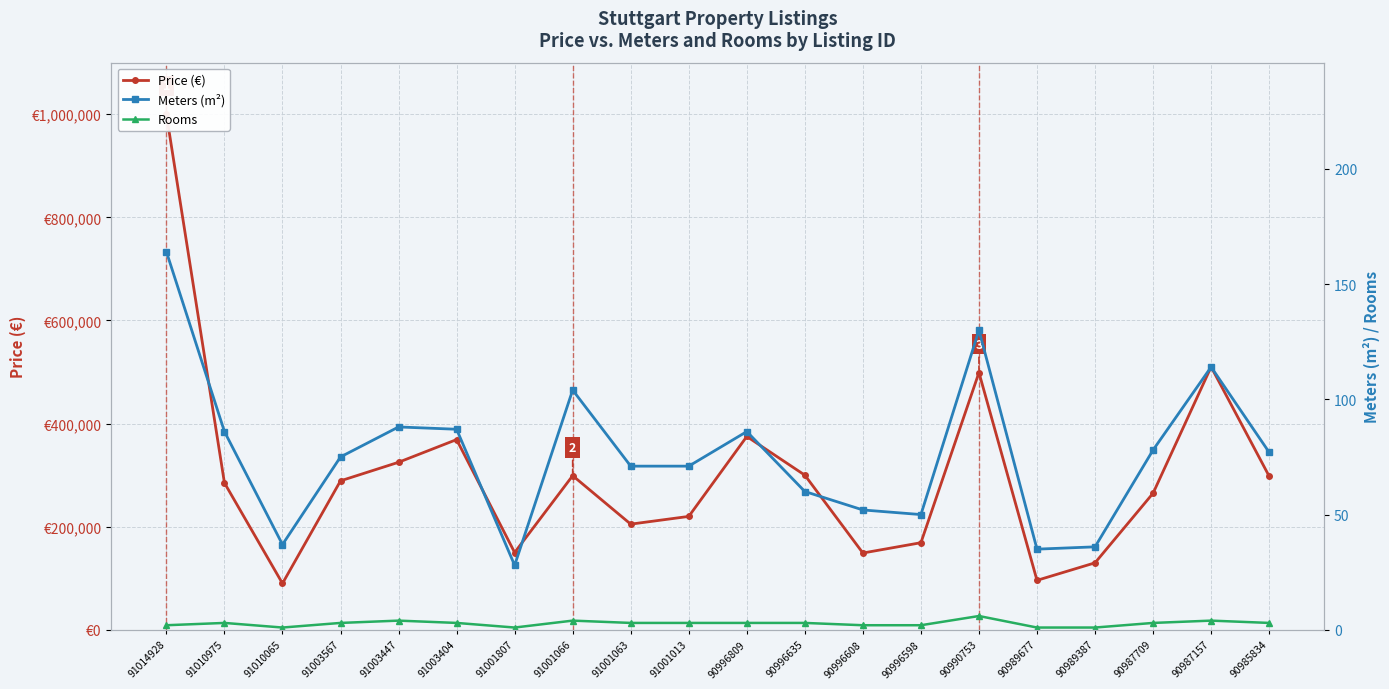

What is the difference between the maximum and second lowest values in the Meters (m²) series?

129